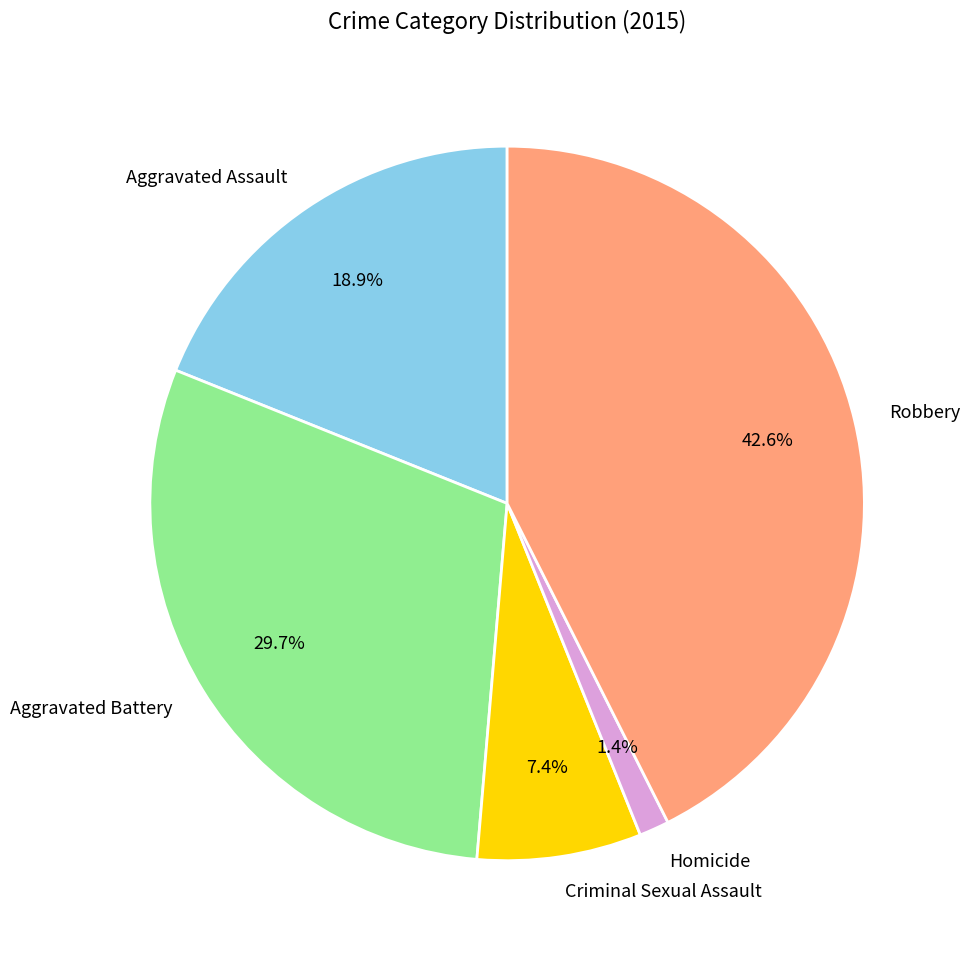

To the nearest percent, what percentage of the pie is Homicide?

1%